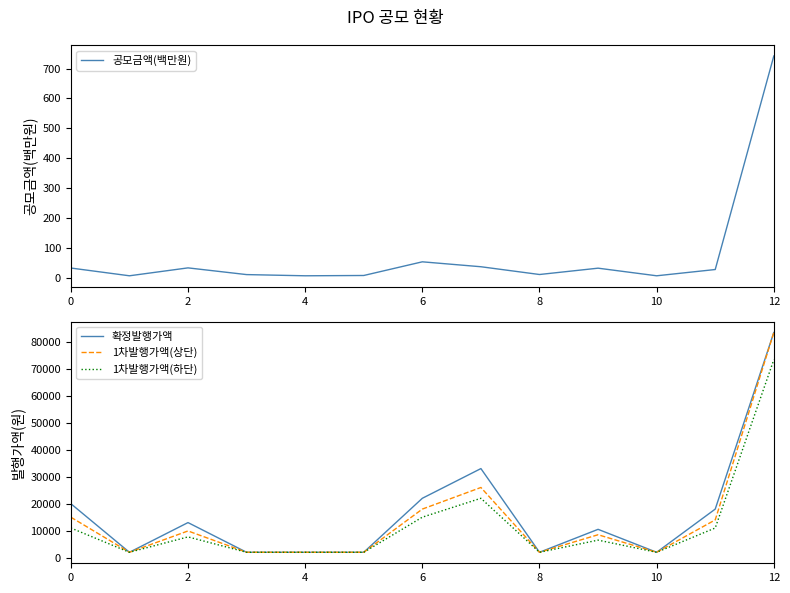

What are all the series names shown in the legend?

공모금액(백만원), 확정발행가액, 1차발행가액(상단), 1차발행가액(하단)